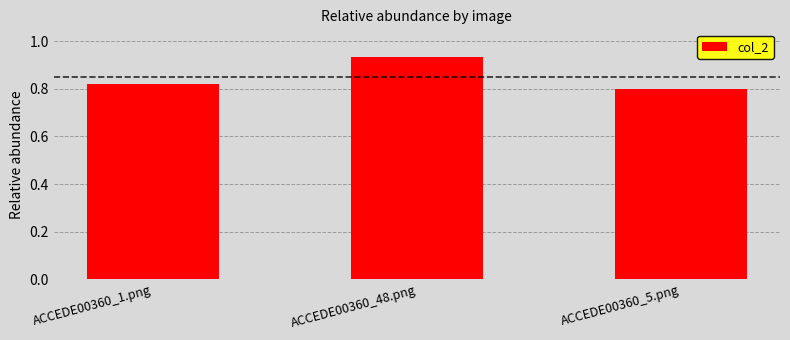

What position from the right is ACCEDE00360_5.png?

1